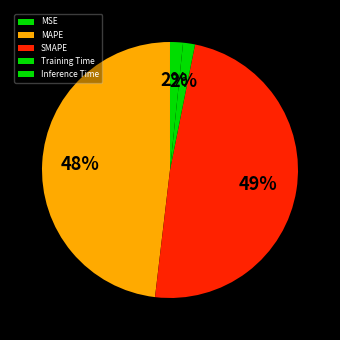

What is the total percentage of MSE and Inference Time?

1.6%